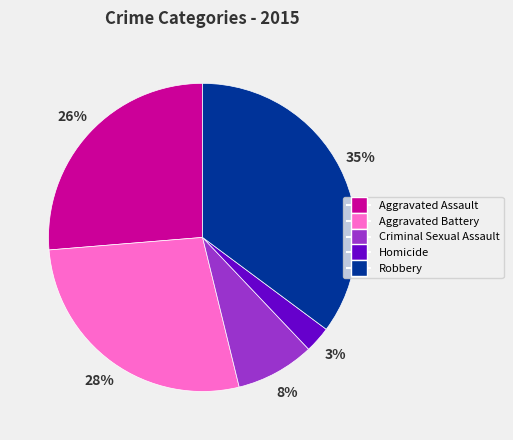

Does Criminal Sexual Assault represent more than half of the total?

No